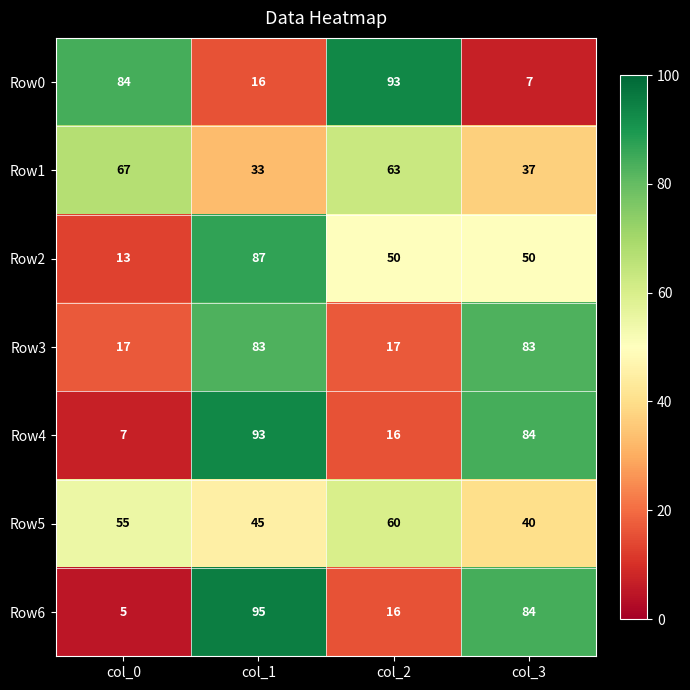

What is the difference between the highest and lowest values at col_1?

79